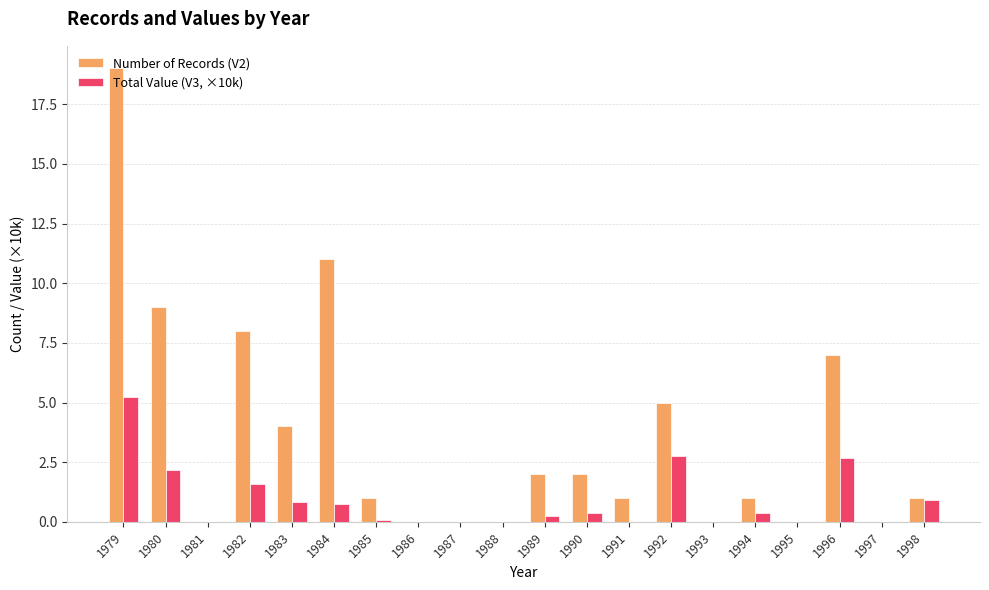

How many groups of bars are there?

20